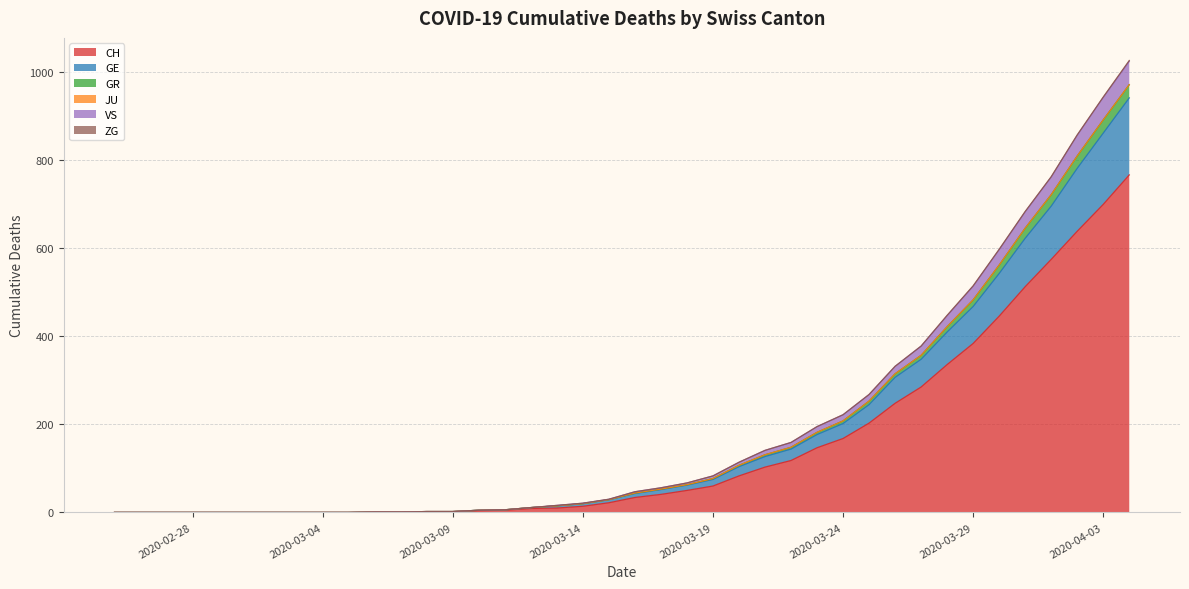

Is the value of GE at 2020-03-16 greater than the value of VS at 2020-02-26?

Yes